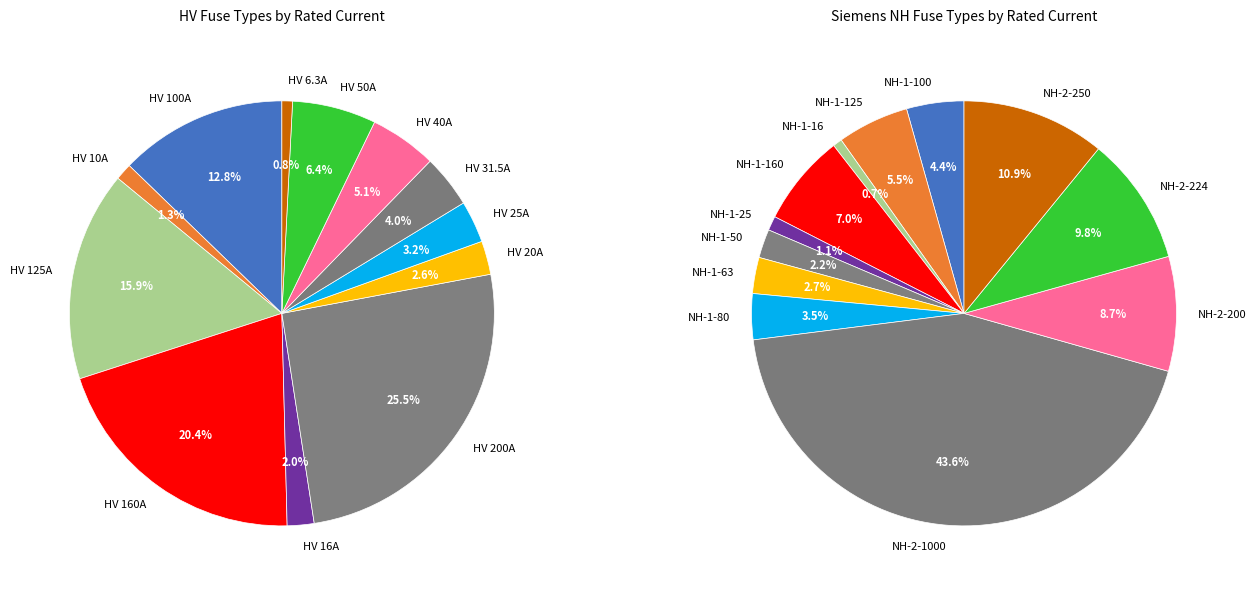

What is the total percentage of HV 160A and HV 16A?

22.5%